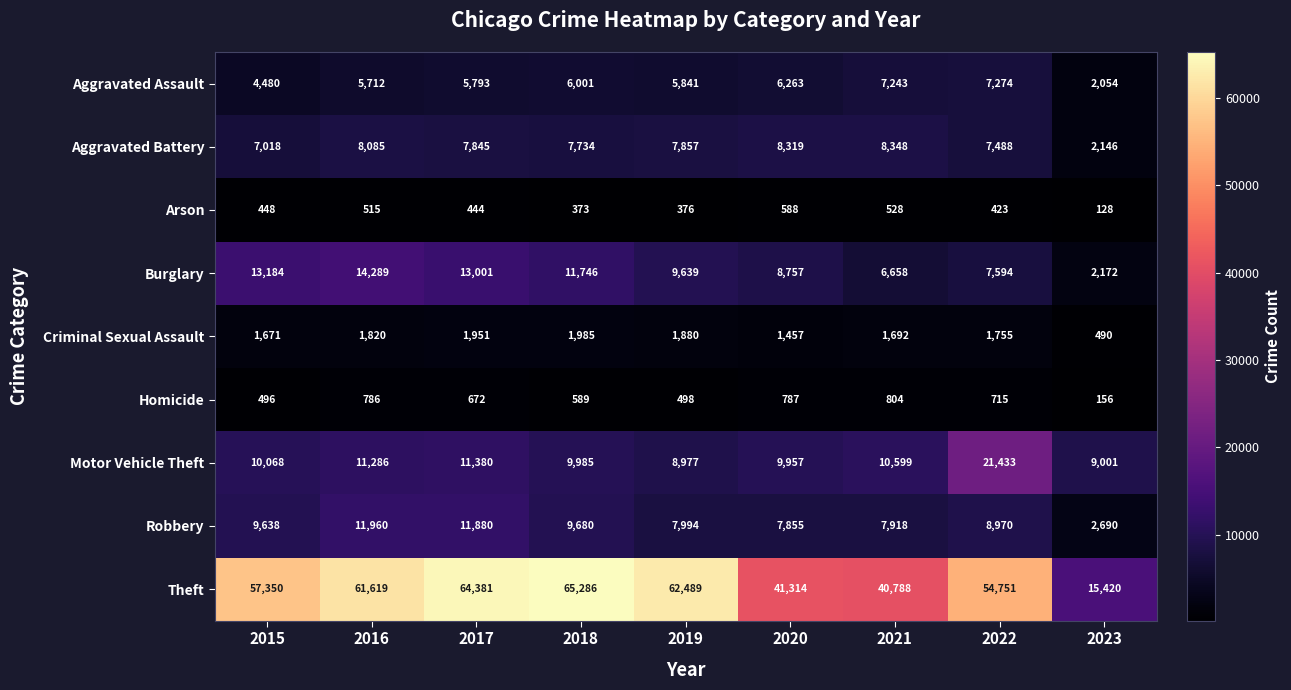

The value of Criminal Sexual Assault at 2017 is 1951. True or false?

True